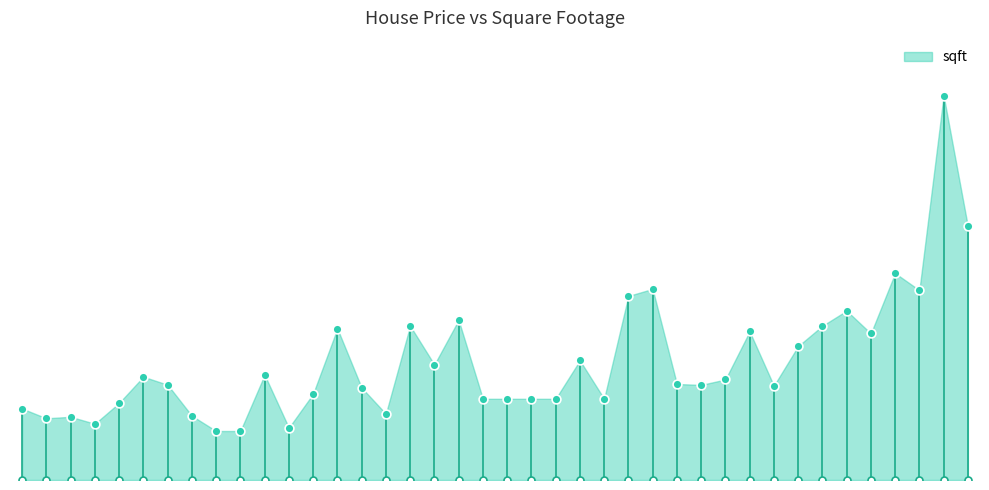

Between 207000 and 66500, which is larger?

207000